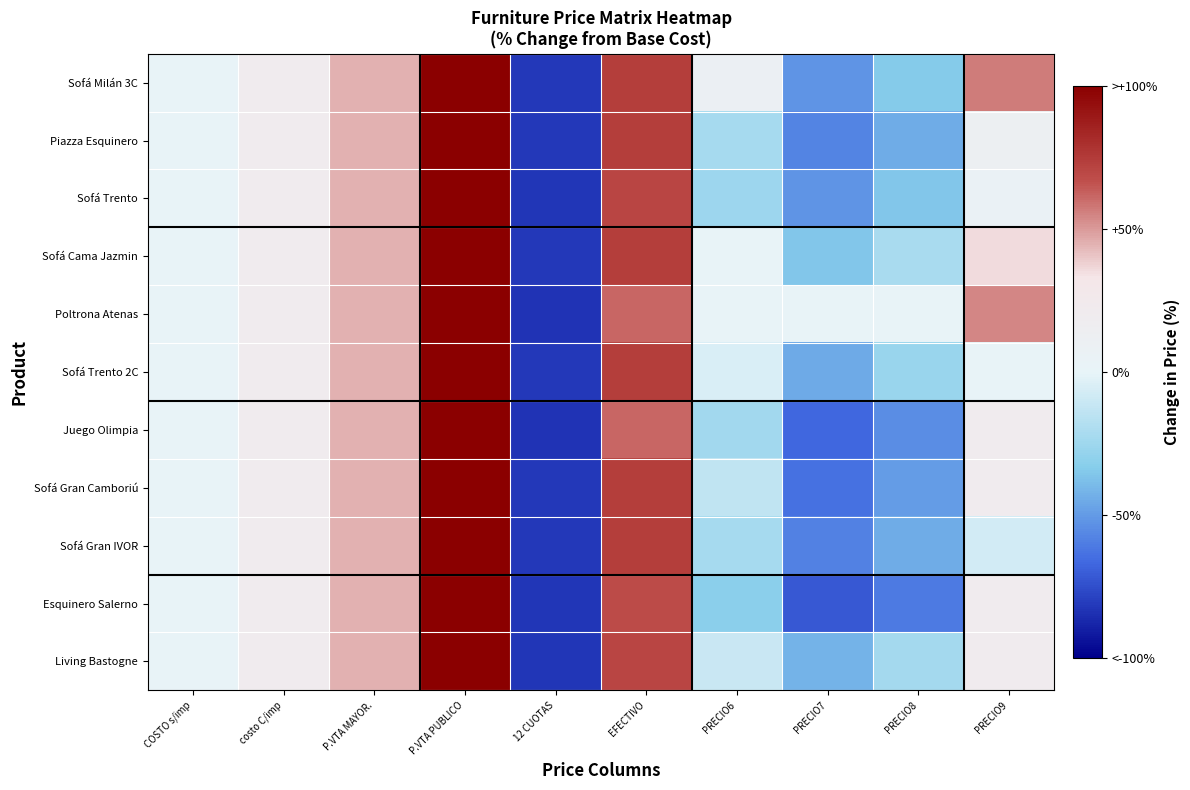

What is the total value across all series at EFECTIVO?

773.4